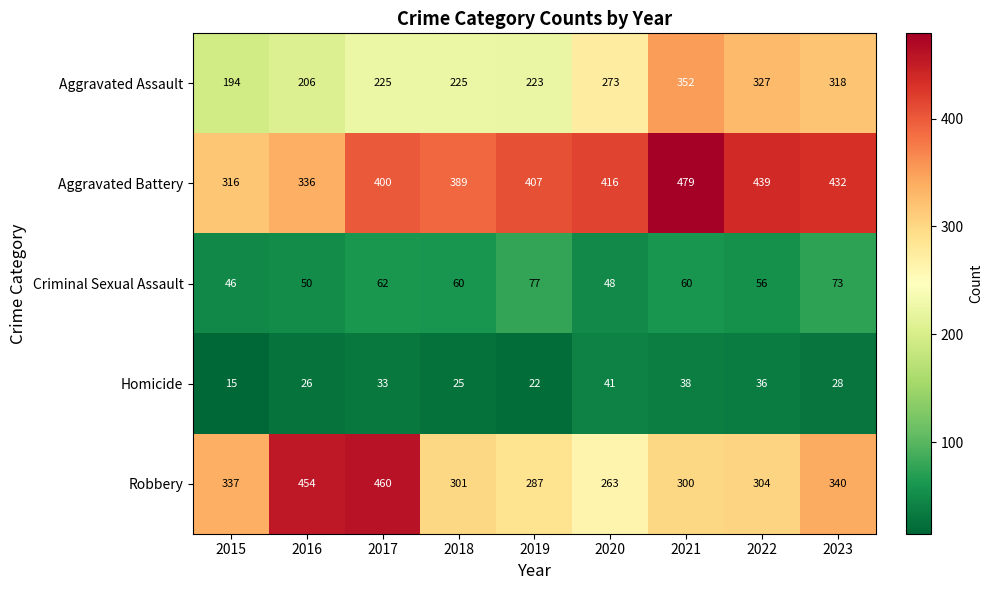

Rank the series at 2019 from lowest to highest value.

Homicide, Criminal Sexual Assault, Aggravated Assault, Robbery, Aggravated Battery